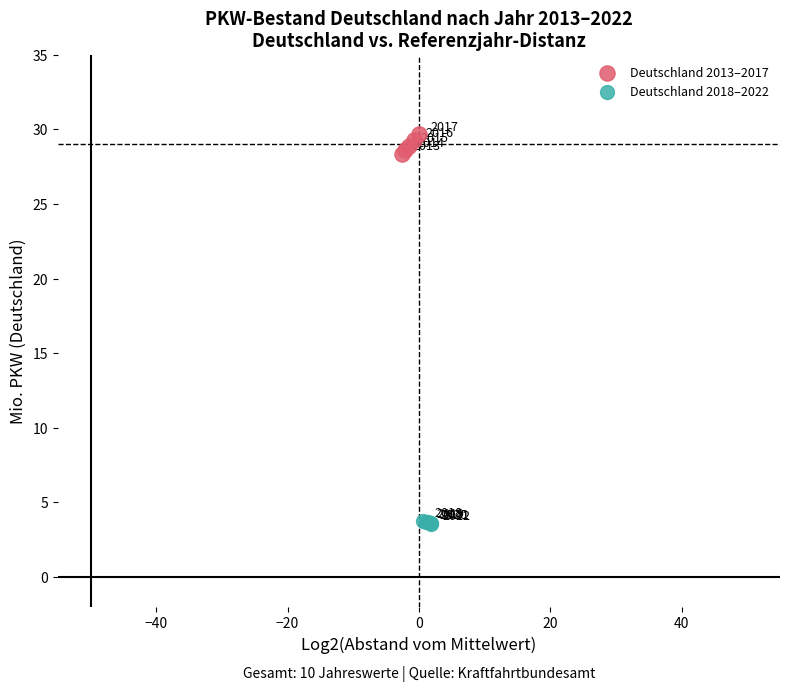

Which series contains the highest Y value?

Deutschland 2013–2017